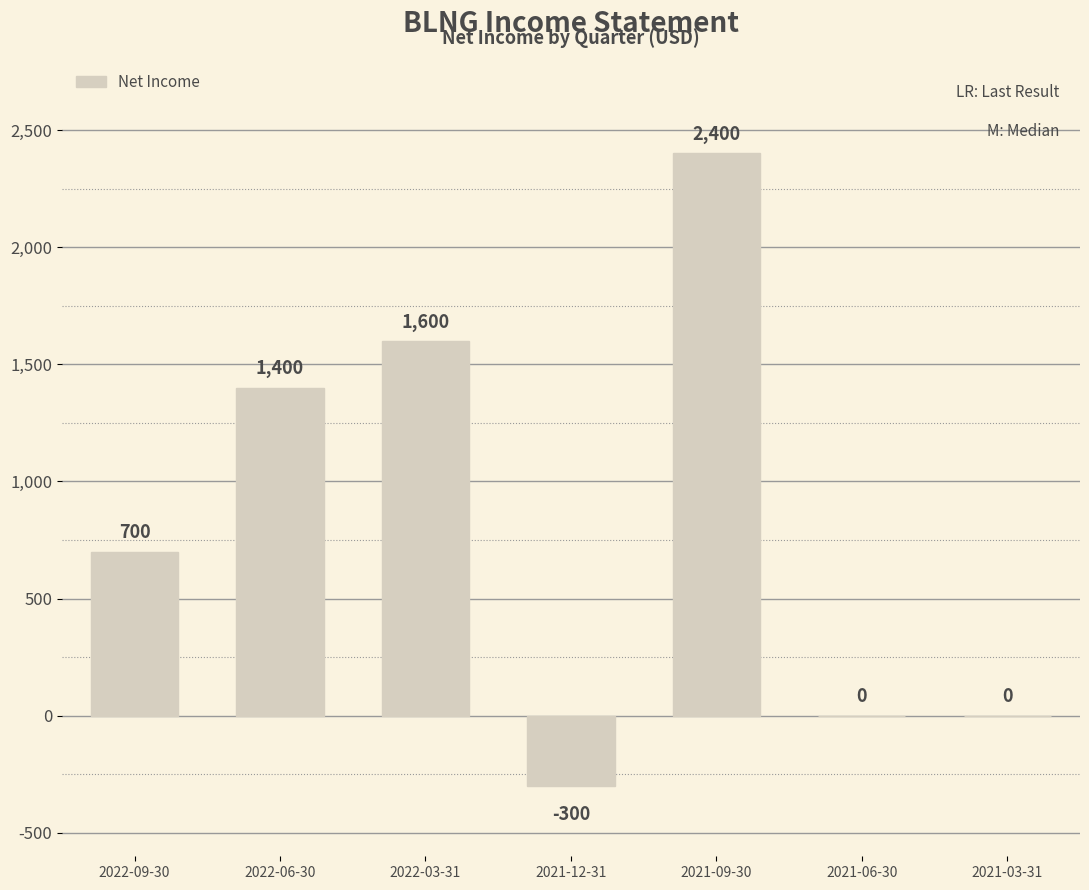

Count the number of data series in this chart.

1